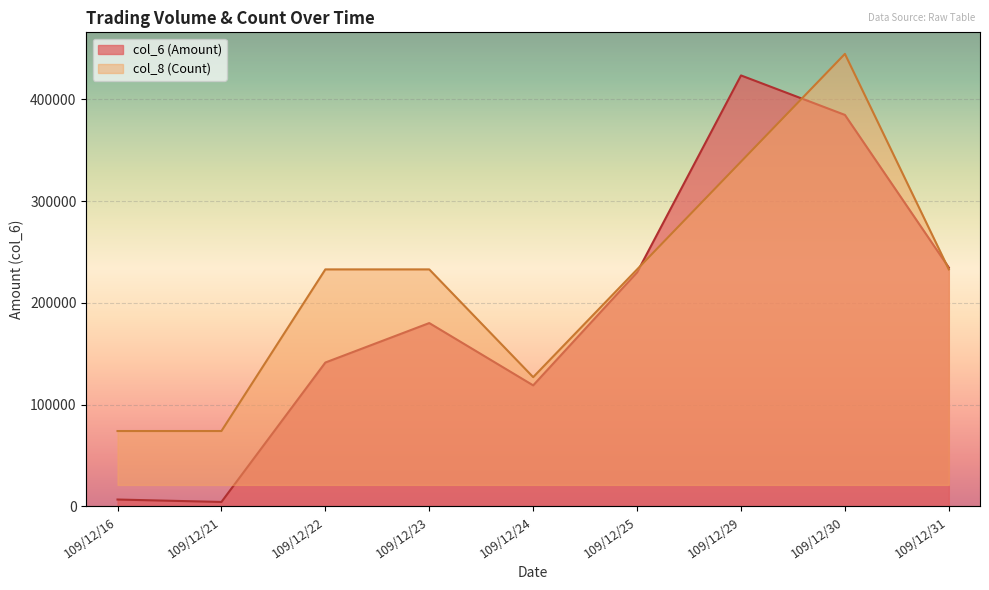

Rank the series by their maximum value, from lowest to highest.

col_6 (Amount), col_8 (Count)